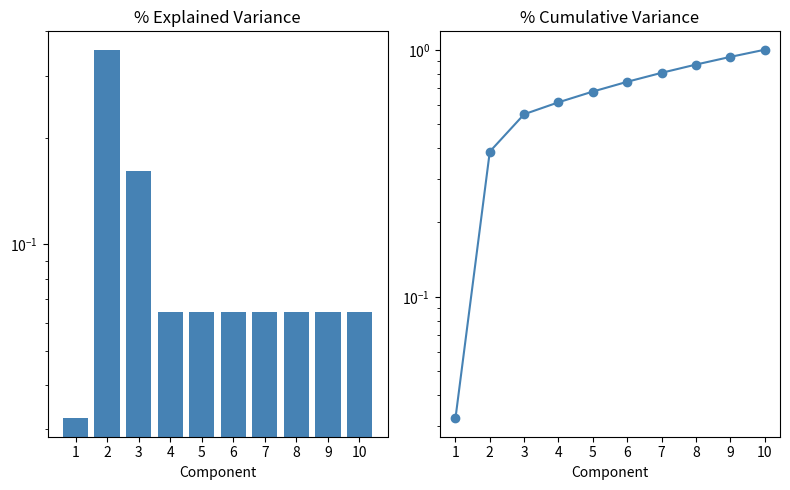

What is the difference between the % Cumulative Variance values at 2 and 9?

0.5